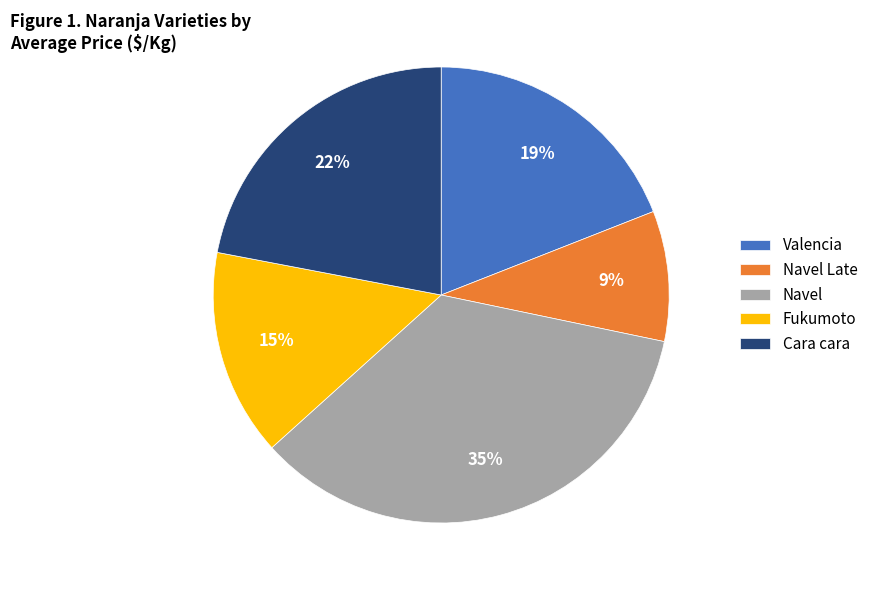

Which slice is the largest?

Navel